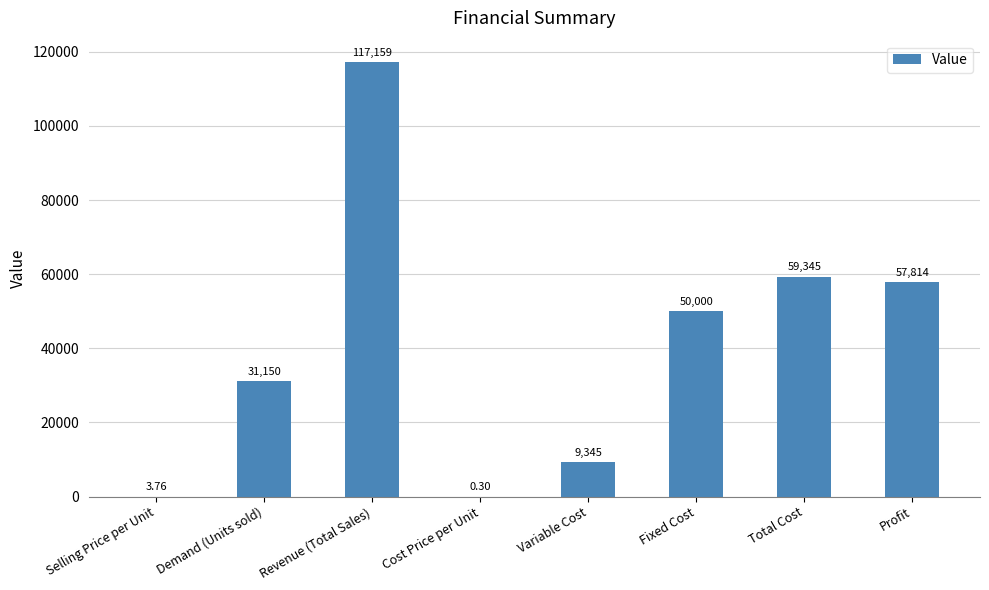

What is the difference between the values at Profit and Revenue (Total Sales)?

59345.0